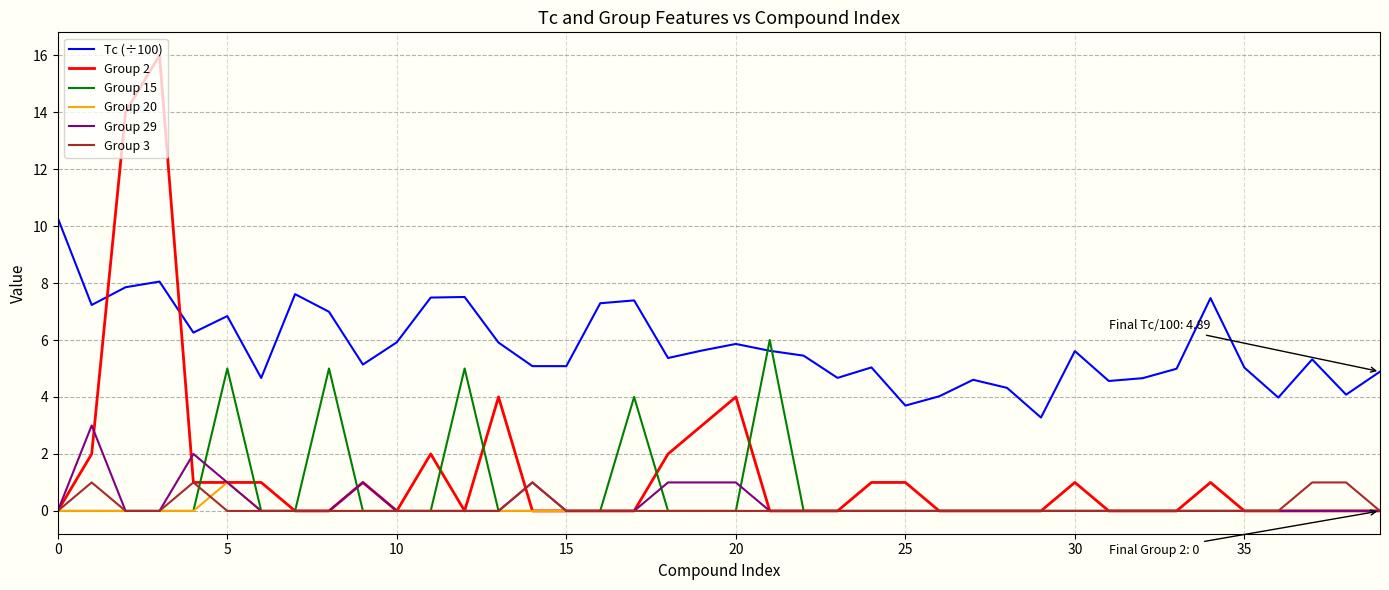

True or false: Tc (÷100) and Group 15 intersect in this chart.

True